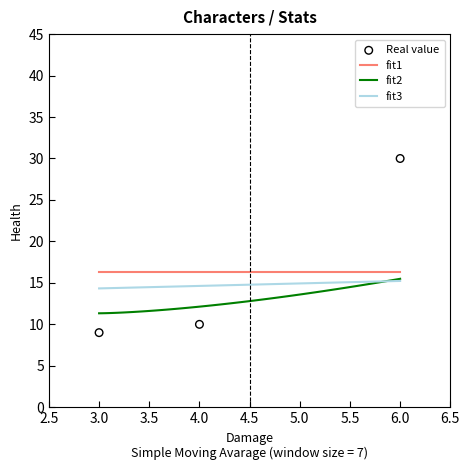

What is the change in value from Guardian of Konorim to Nykur?

+20